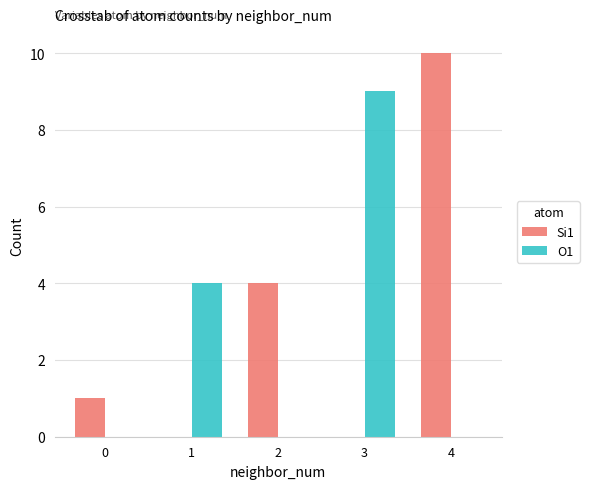

What is the maximum value shown in the chart?

10